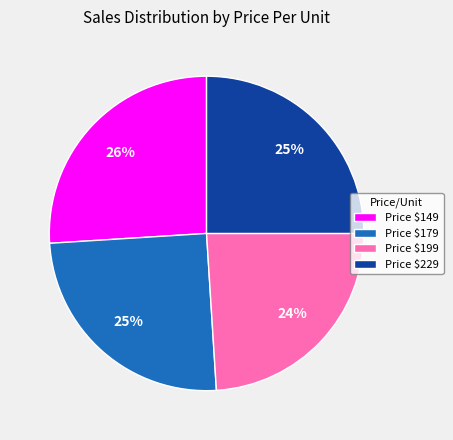

To the nearest percent, what is the average slice percentage?

25%